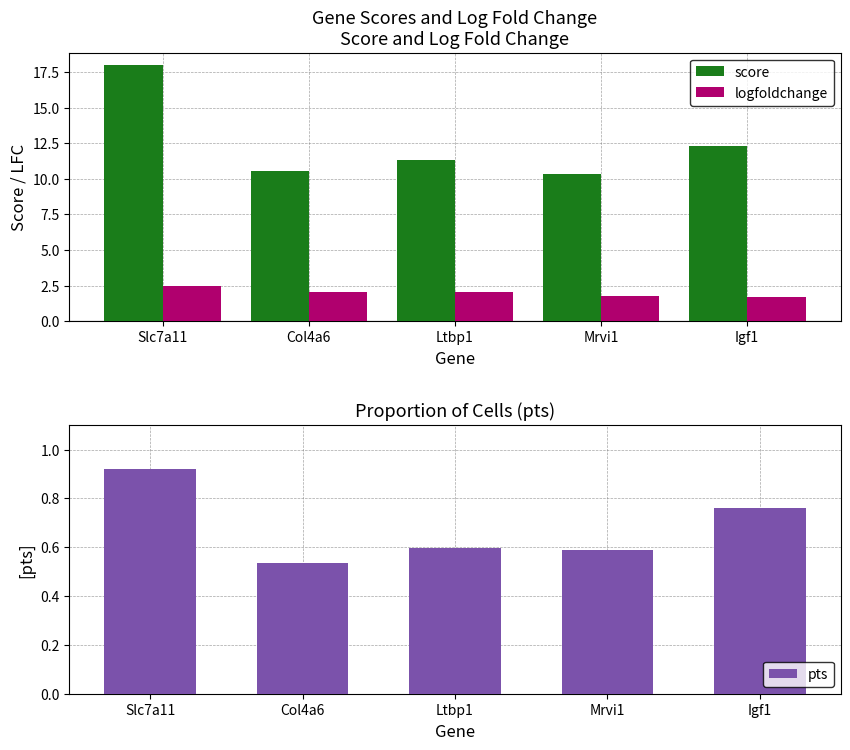

What is the approximate value of pts at Slc7a11?

0.9